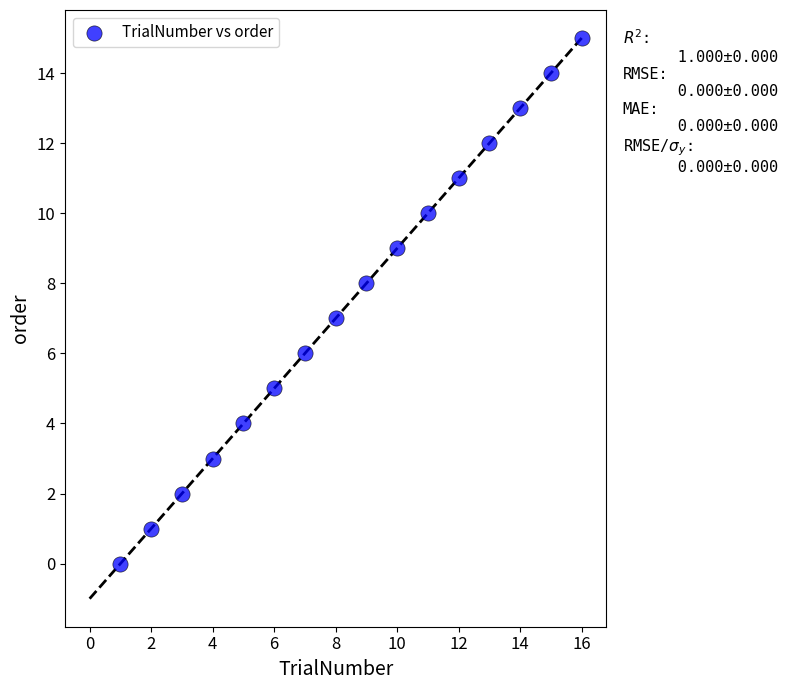

What is the range of Y values (max minus min)?

15